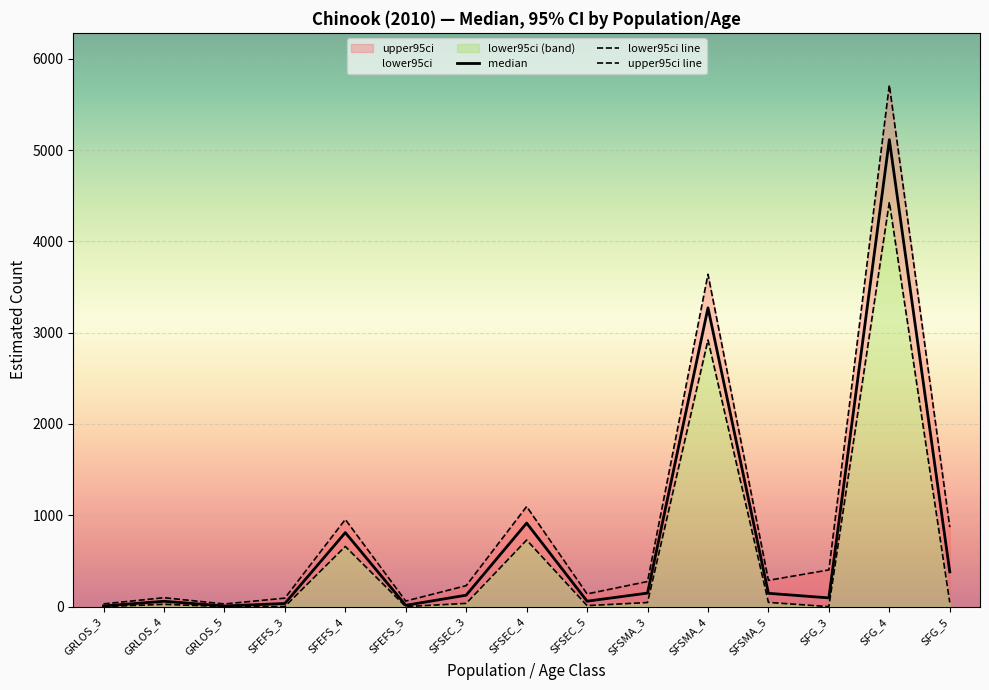

Which series changed the most between SFSMA_4 and SFG_4?

upper95ci